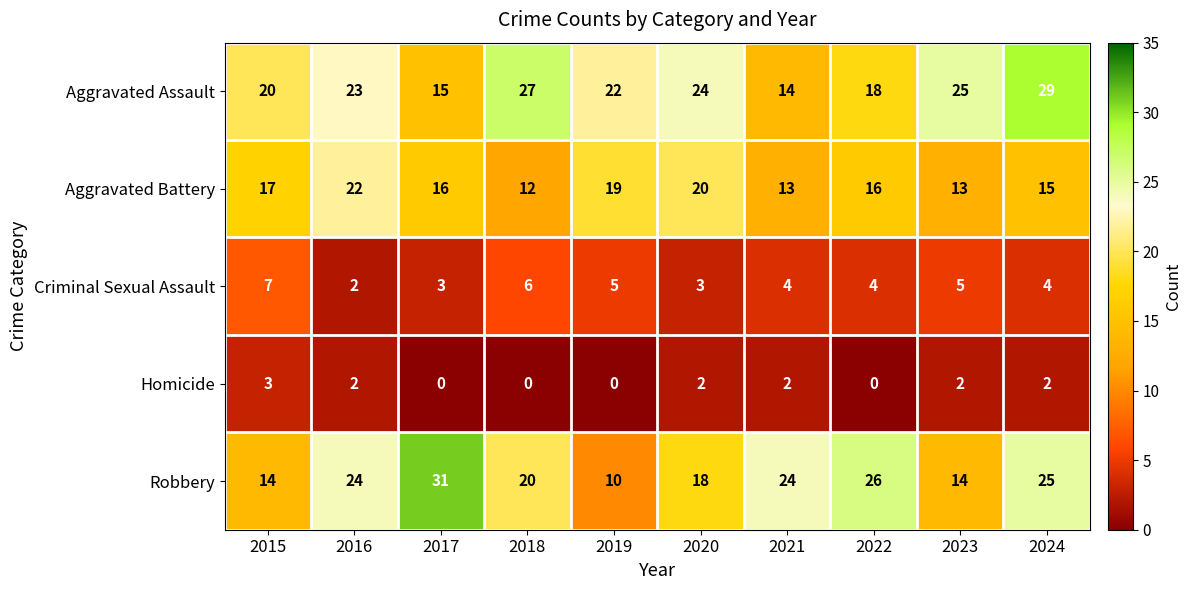

Which series has the largest range (max minus min)?

Robbery